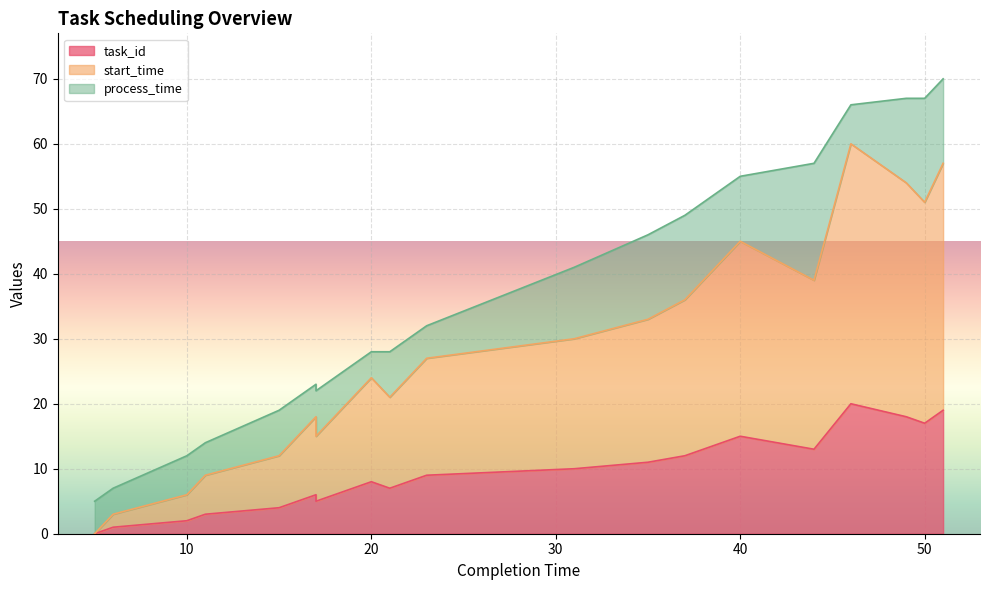

Is the value of task_id at 37 greater than the value of start_time at 17?

No